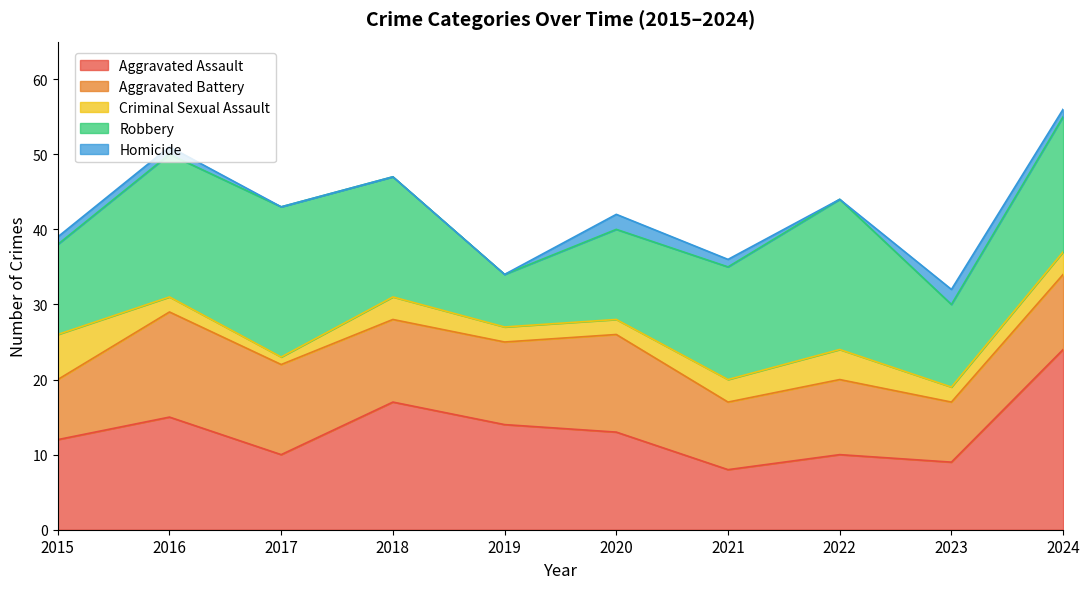

What is the total value across all series at 2019?

34